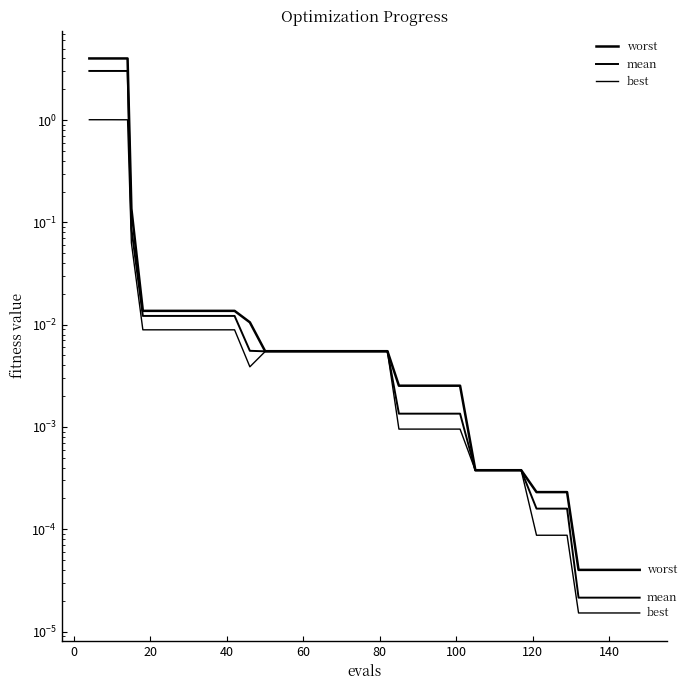

List the series in order of their overall mean, lowest first.

best, mean, worst